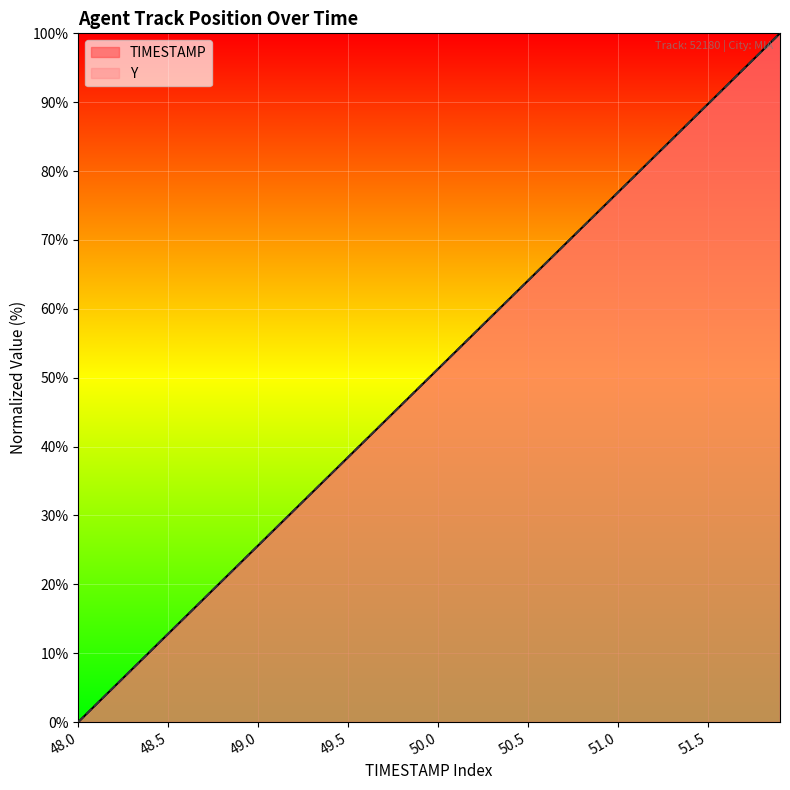

Which label corresponds to the smallest value in the chart?

48.0